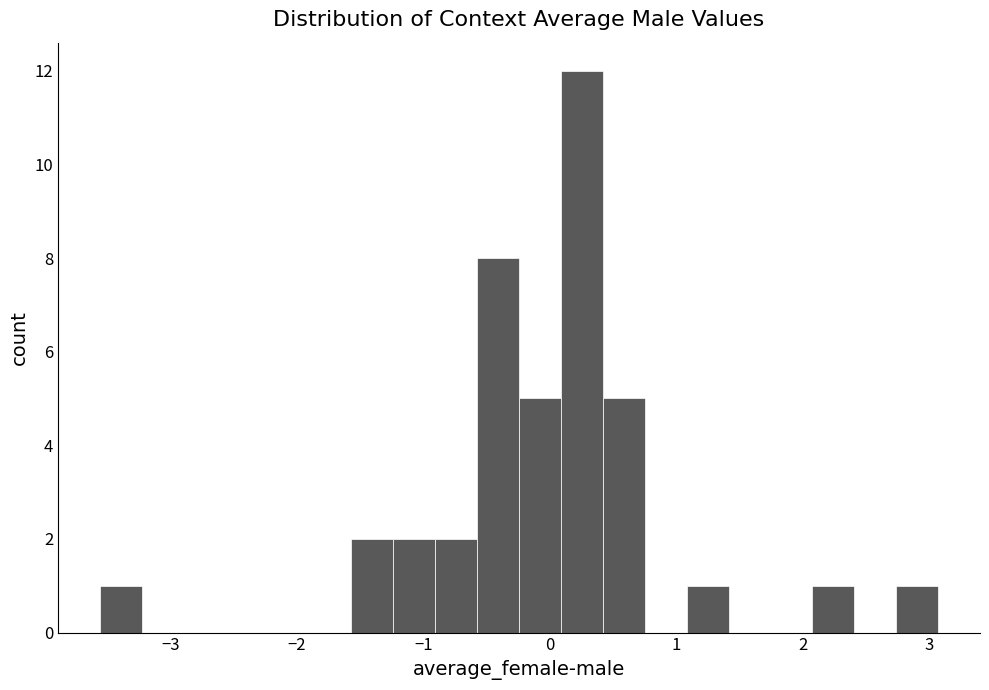

Read against the x-axis, roughly where is the centre of the tallest bar?

0.3